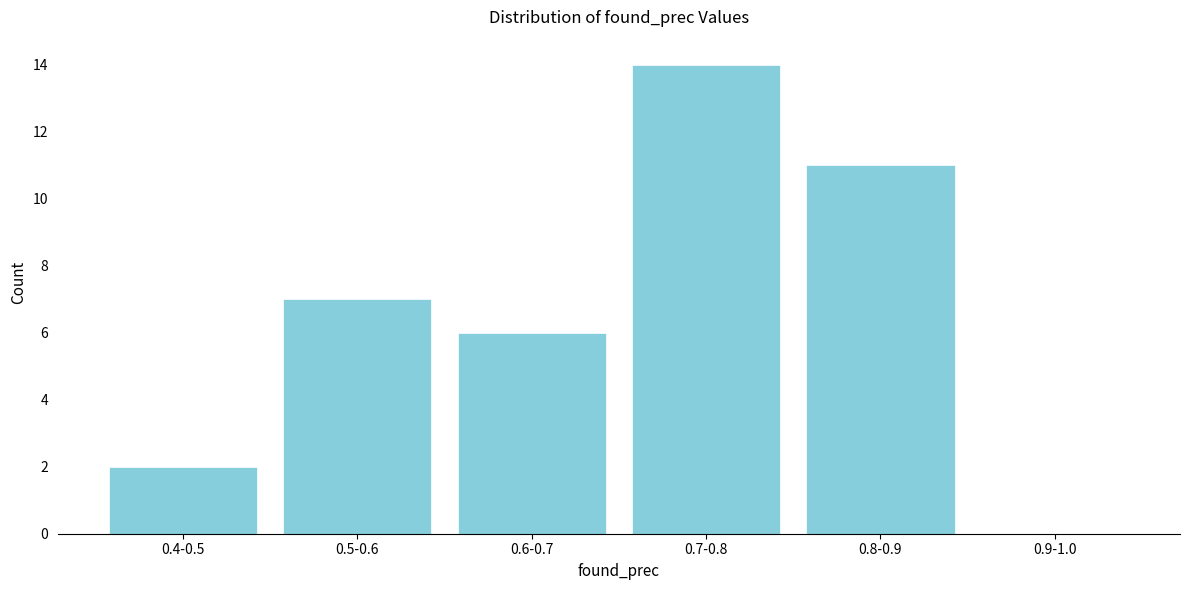

Reading right to left, transcribe all the data shown in this chart.

0.9-1.0=0	0.8-0.9=11	0.7-0.8=14	0.6-0.7=6	0.5-0.6=7	0.4-0.5=2